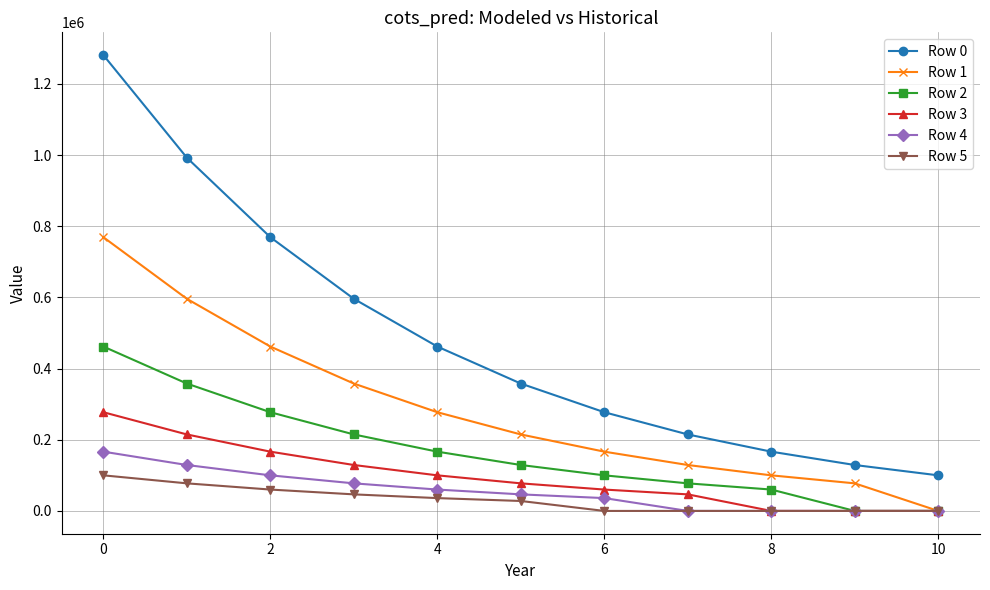

List the series in order of their peak value, lowest first.

Row 5, Row 4, Row 3, Row 2, Row 1, Row 0